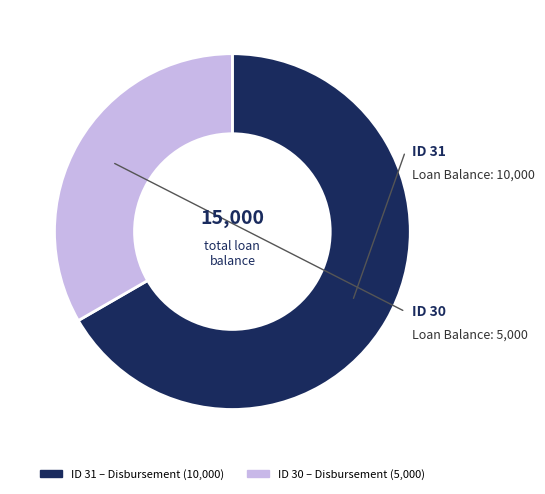

Does any single category account for the majority?

Yes